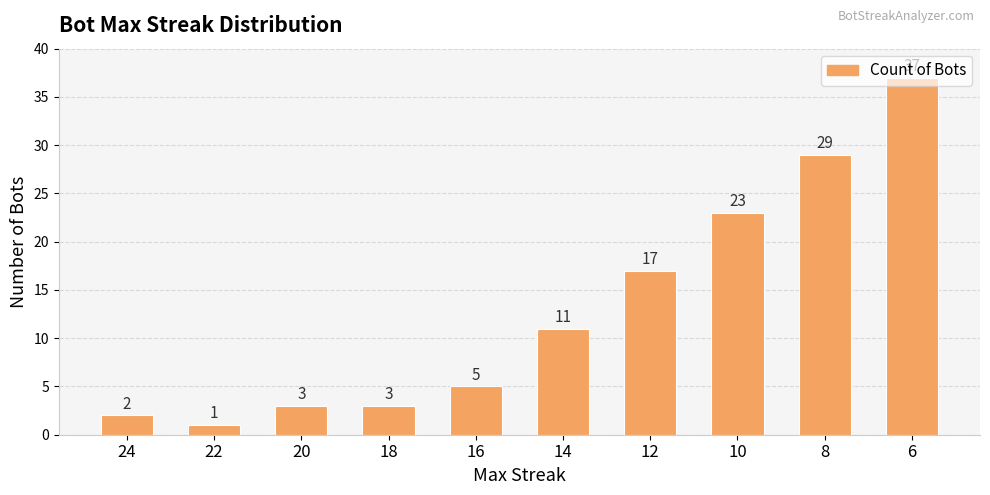

Is it true that the value at 16 is 5?

True